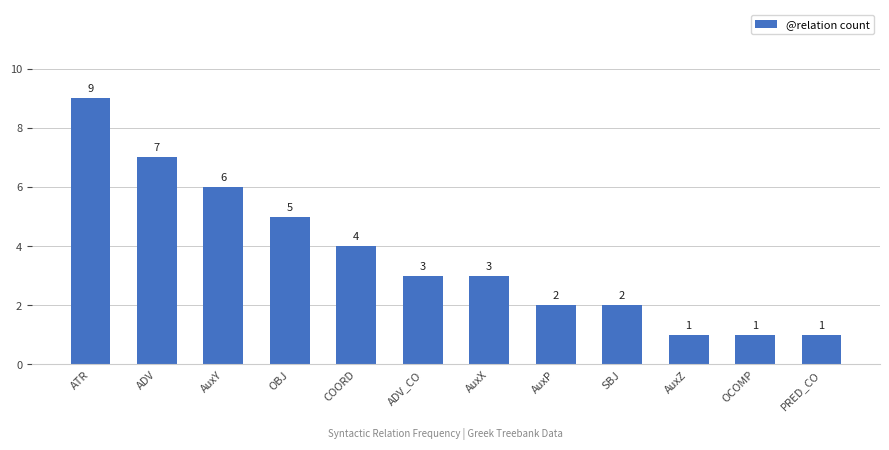

Does the chart contain any negative values?

No